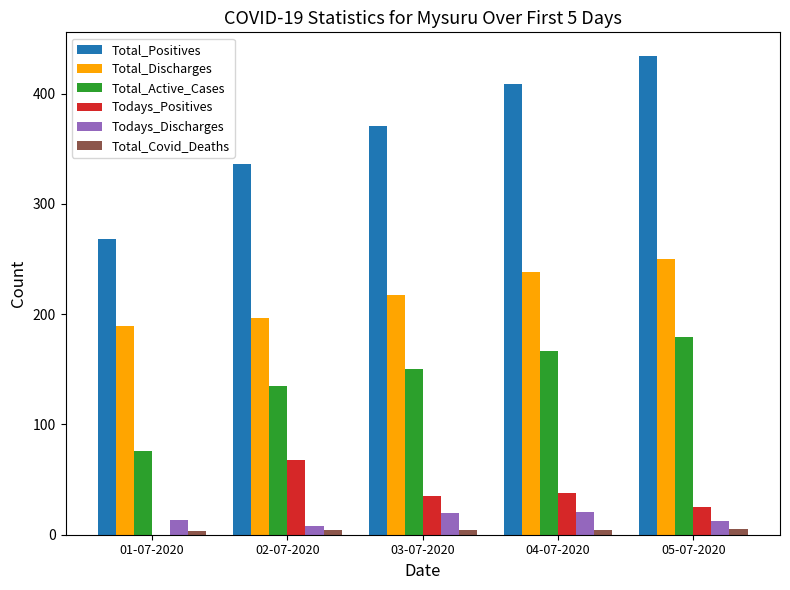

The Total_Positives series shows 361 at 01-07-2020. True or false?

False